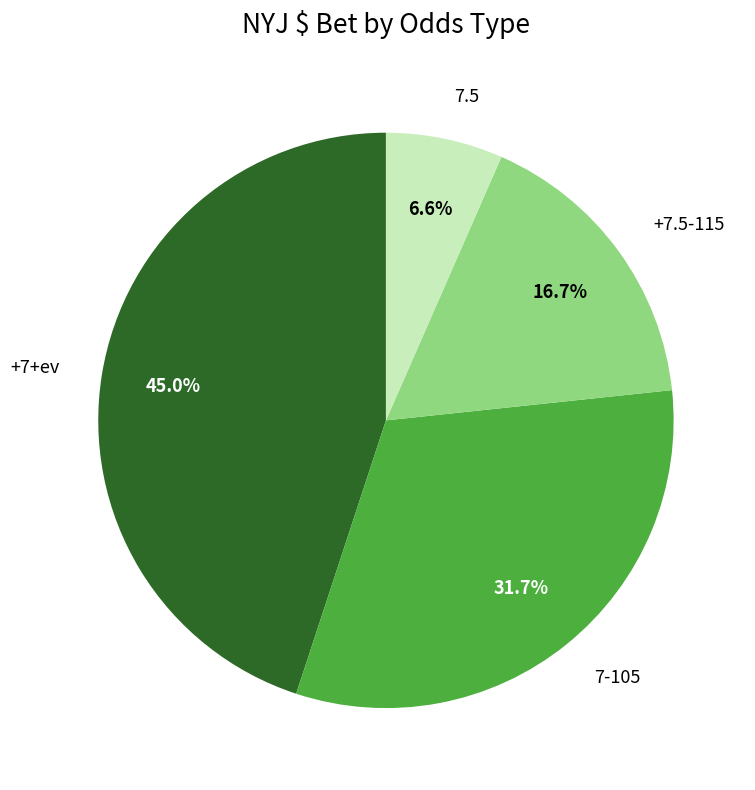

Is there any slice that represents more than half of the pie?

No